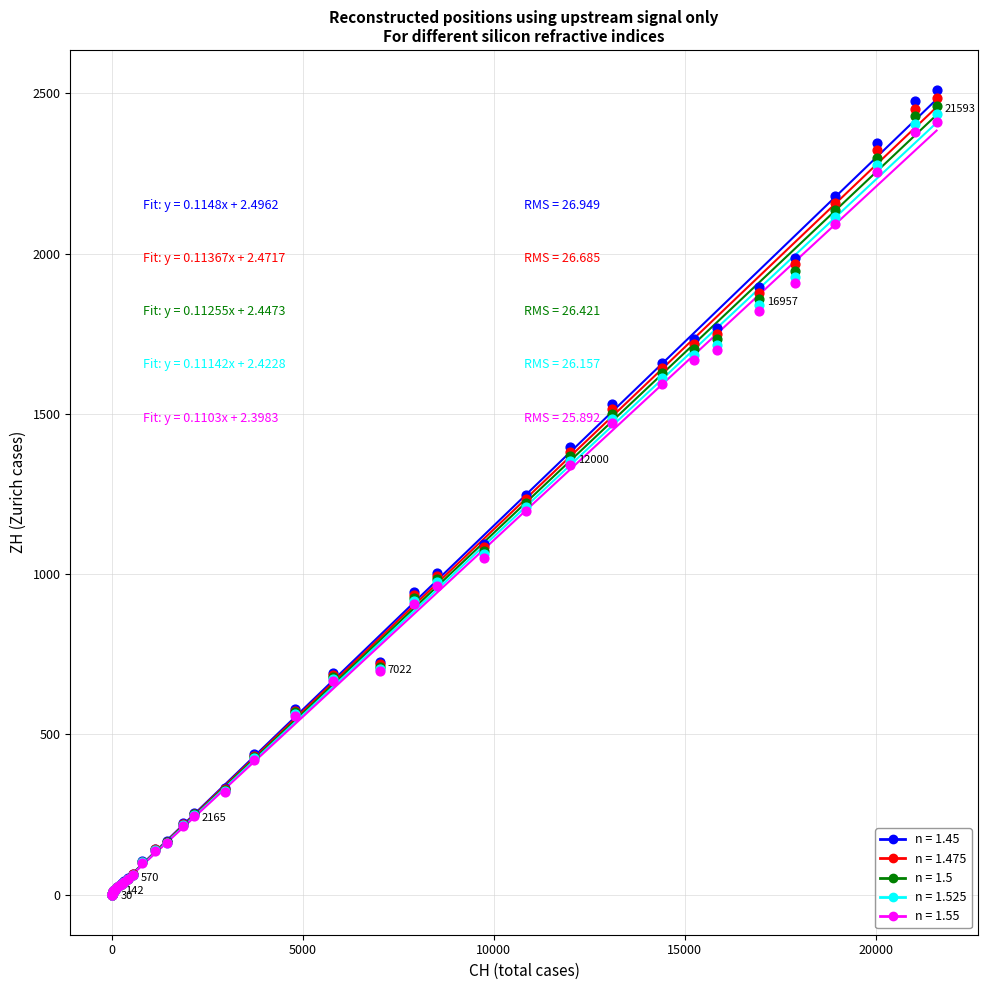

What are all the series names shown in the legend?

n = 1.45, n = 1.475, n = 1.5, n = 1.525, n = 1.55